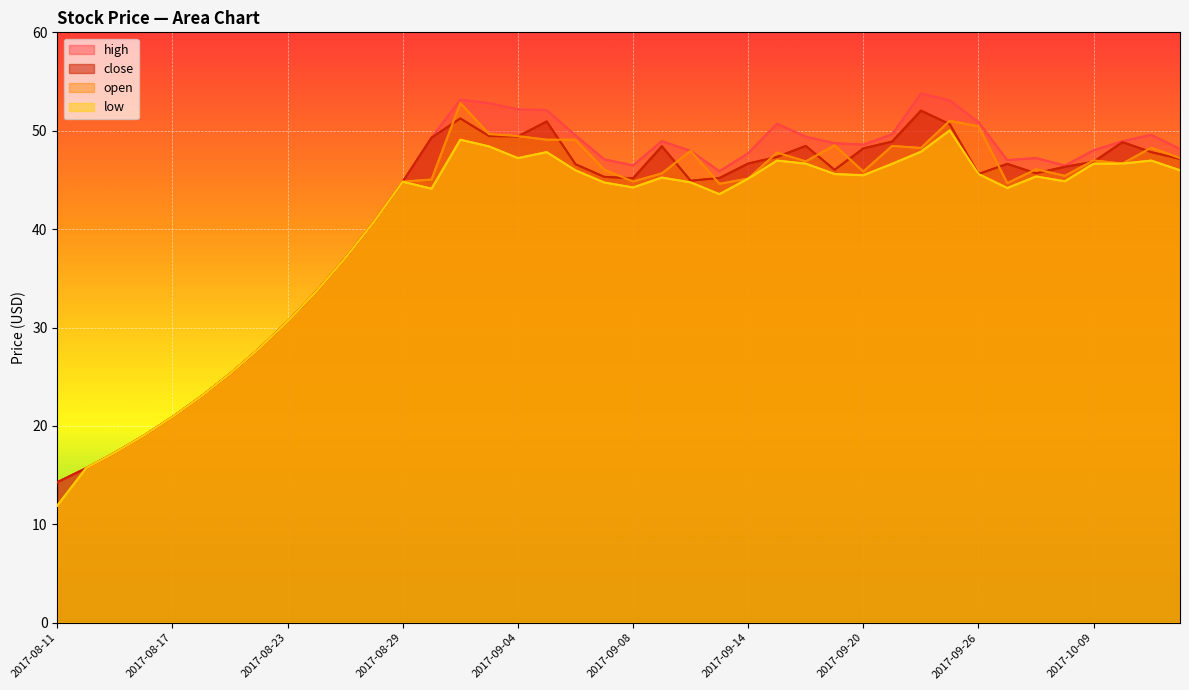

The value of open at 2017-09-26 is 79.4. True or false?

False